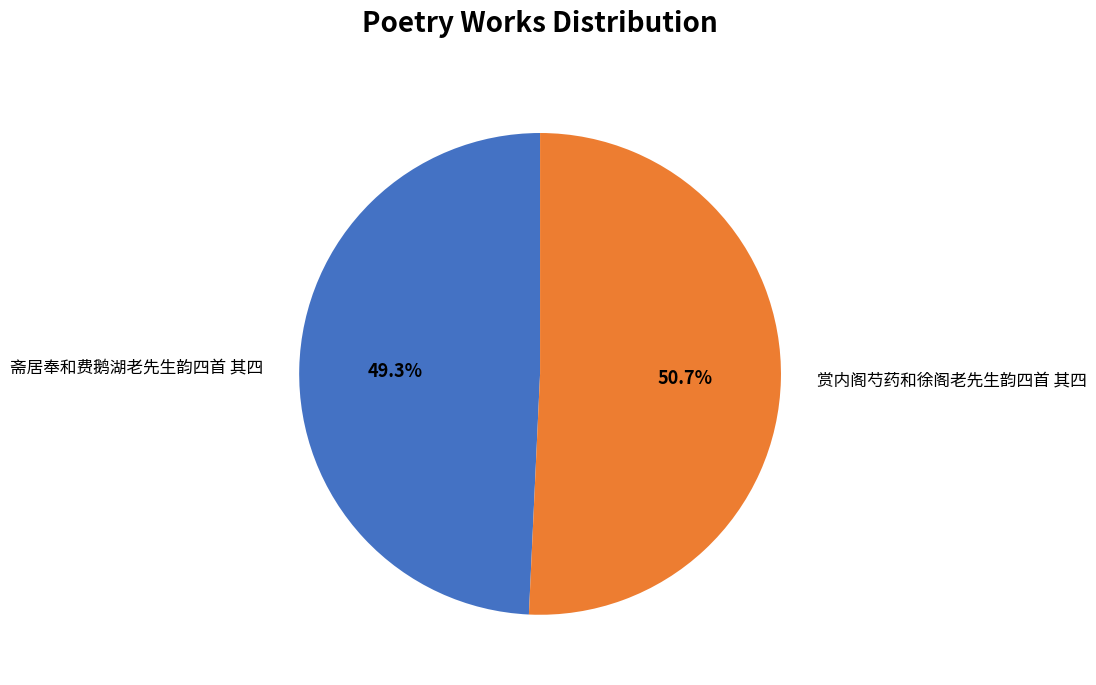

How many segments does this pie chart have?

2